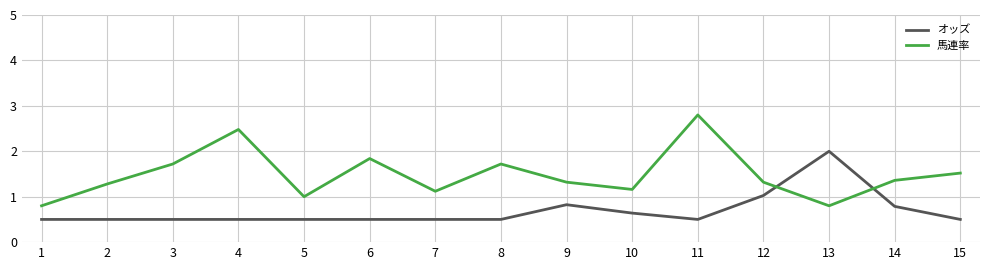

Which series has the widest spread of values?

馬連率